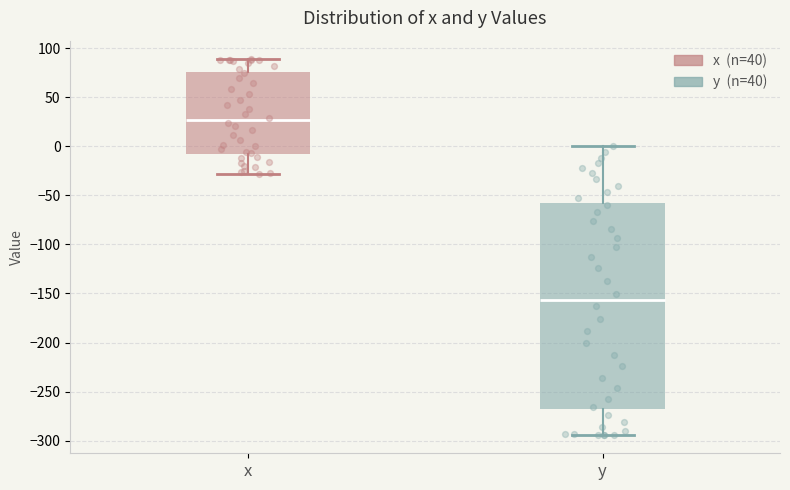

Which box's median line is the lowest?

y